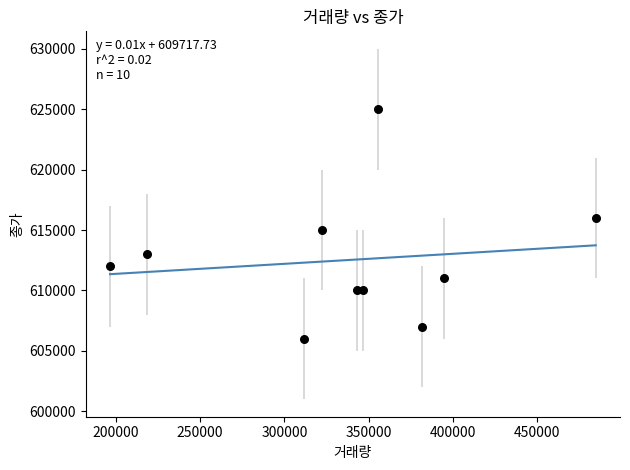

What is the average Y value?

612500